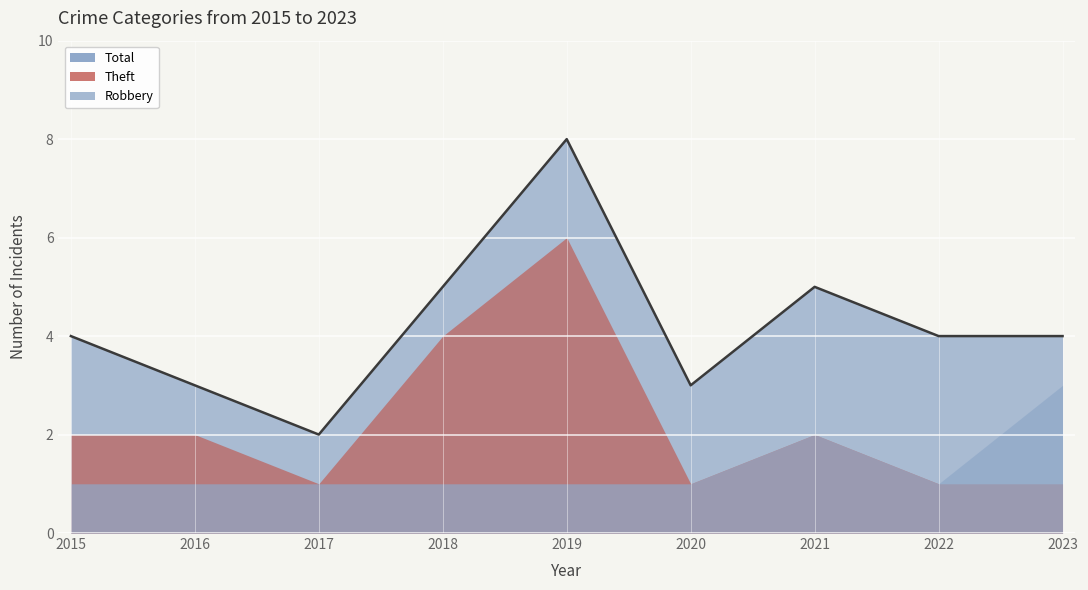

What is the approximate value of Total at 2015?

4